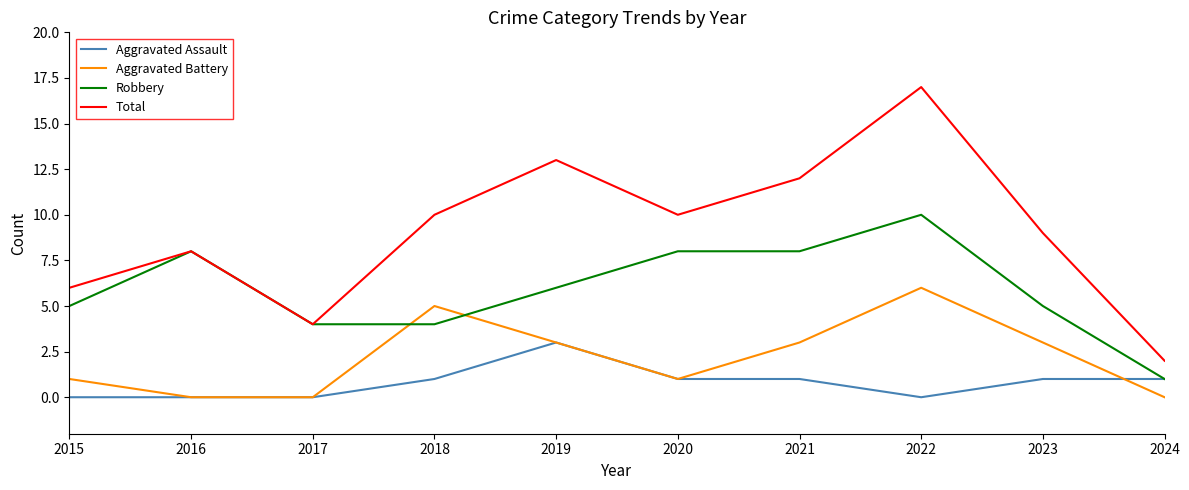

Rank the series by their maximum value, from lowest to highest.

Aggravated Assault, Aggravated Battery, Robbery, Total